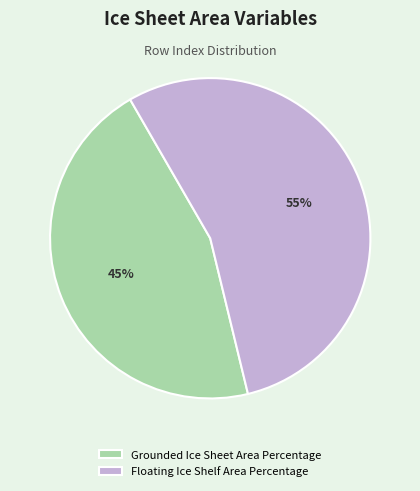

How many segments does this pie chart have?

2